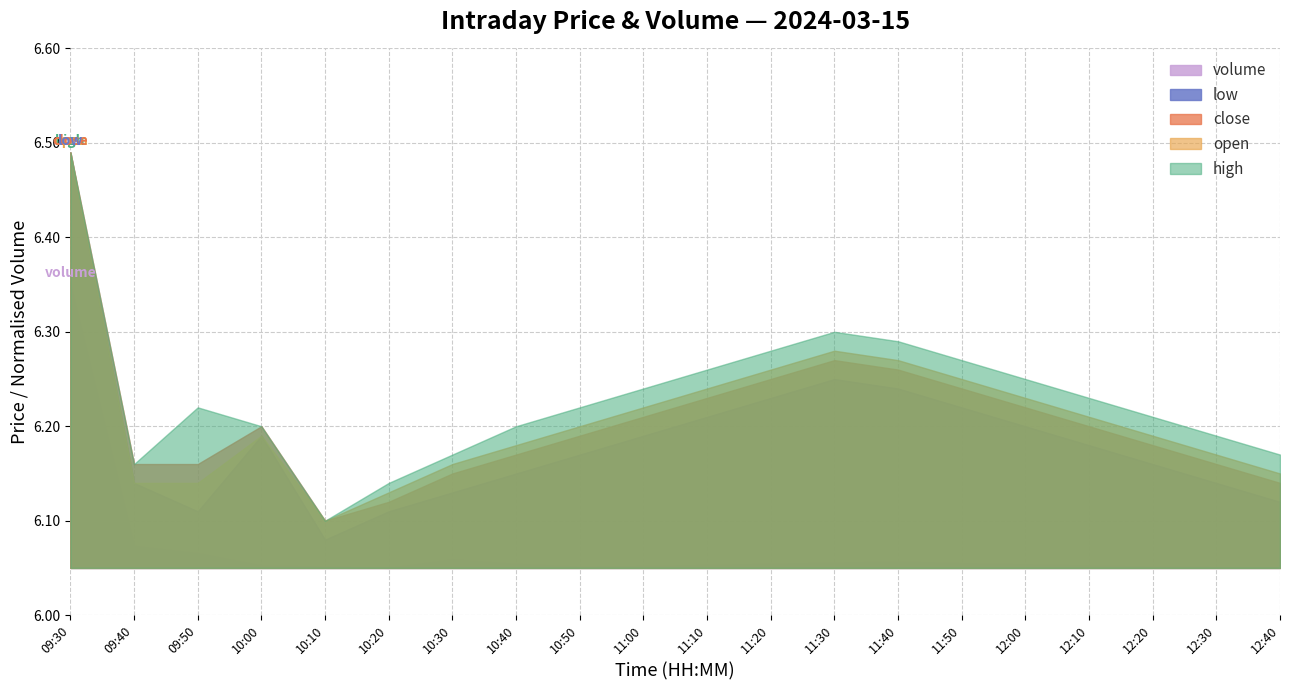

The value of close at 09:30 is 6.5. True or false?

True